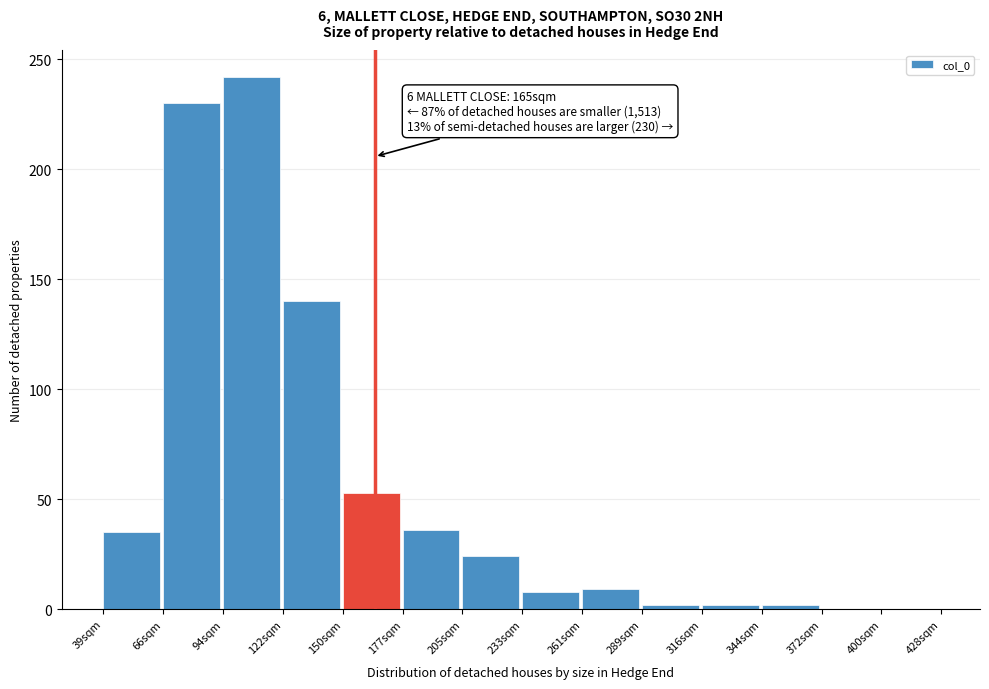

Which range on the x-axis has the tallest bar?

95 to 120